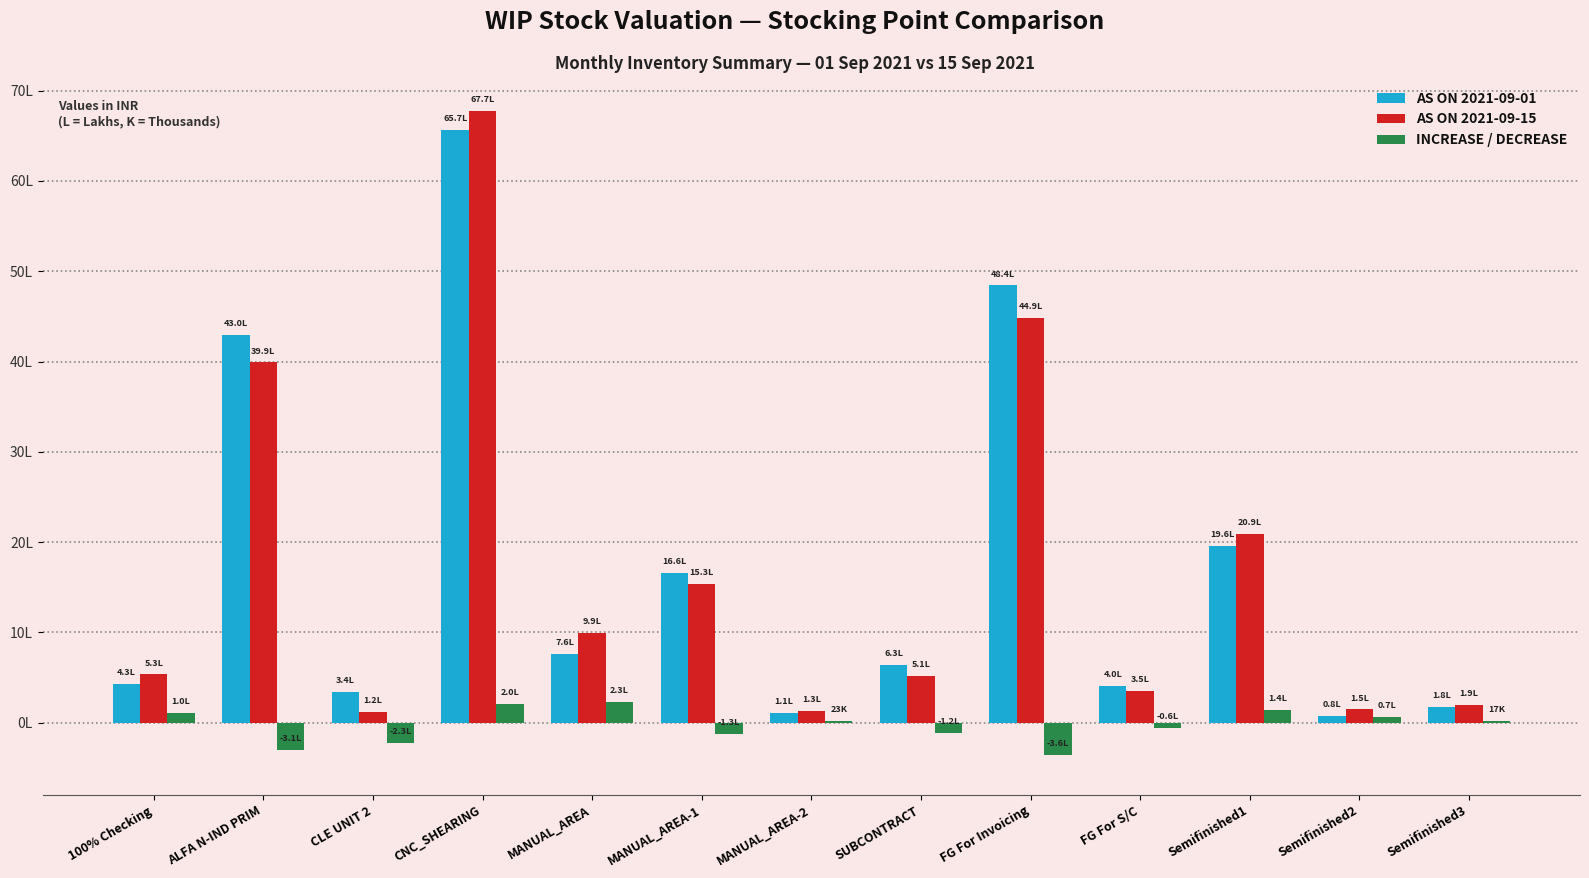

What is the sum of all AS ON 2021-09-15 values?

21852263.1